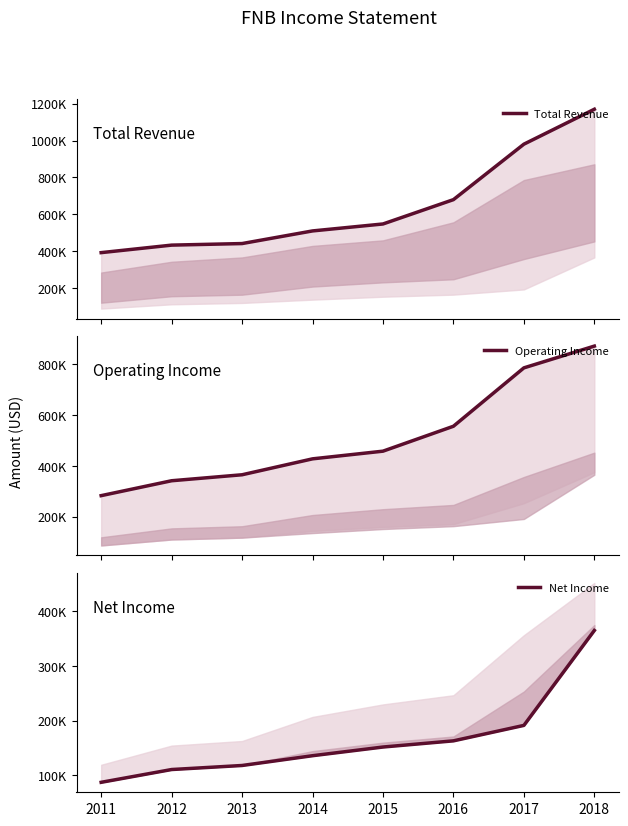

Rank the series by their maximum value, from lowest to highest.

Net Income, Operating Income, Total Revenue